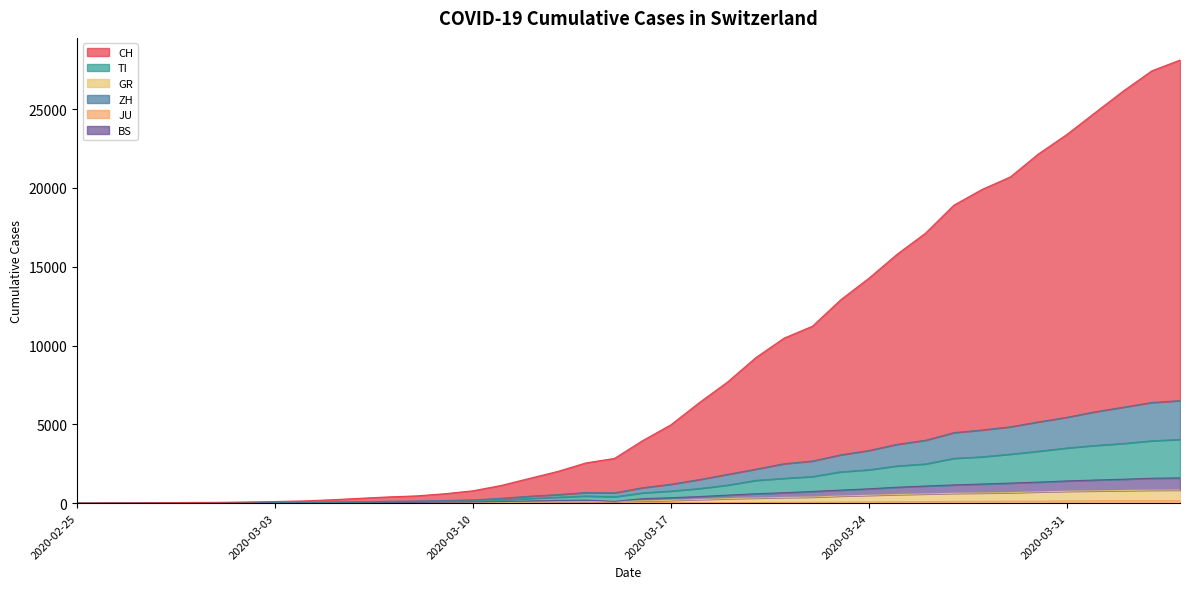

True or false: TI has a value of 319 at 2020-03-11.

False